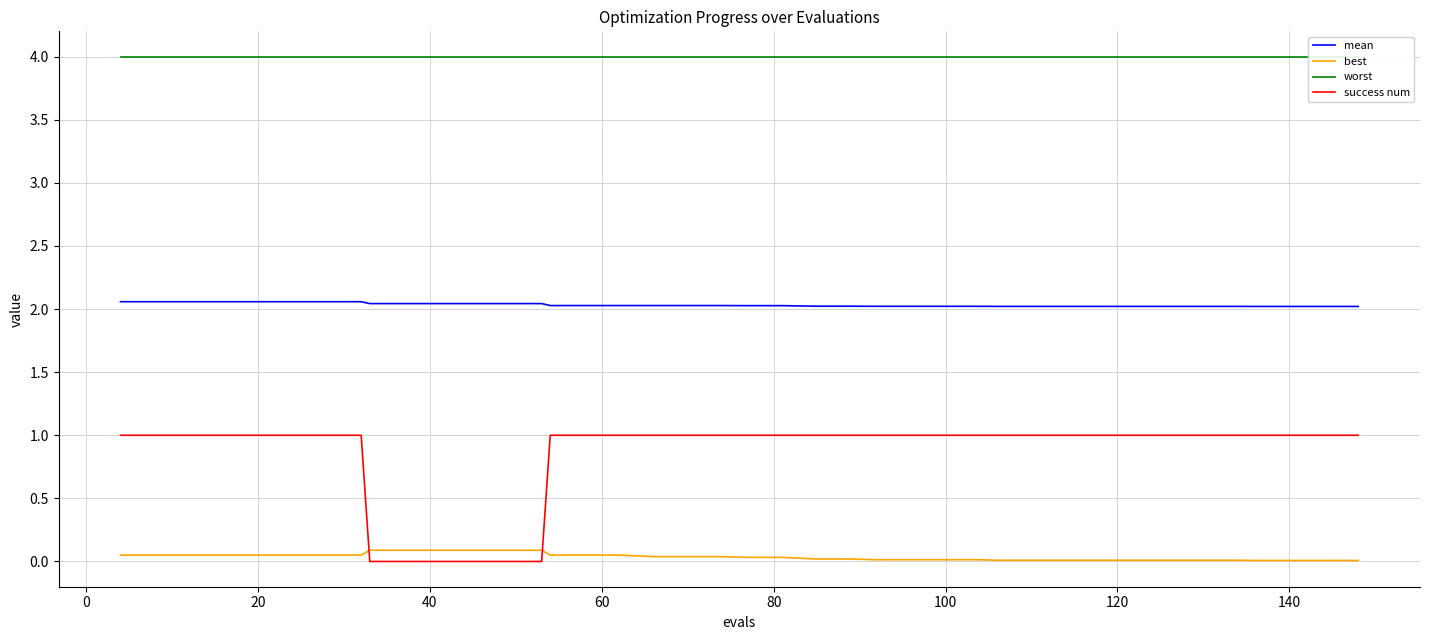

True or false: mean and best intersect in this chart.

False